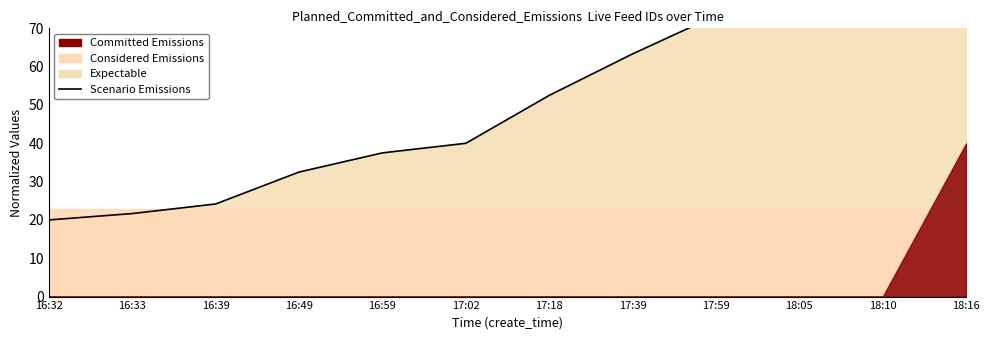

List the labels in order of value, largest first.

18:16, 18:10, 18:05, 17:59, 17:39, 17:18, 17:02, 16:59, 16:49, 16:39, 16:33, 16:32